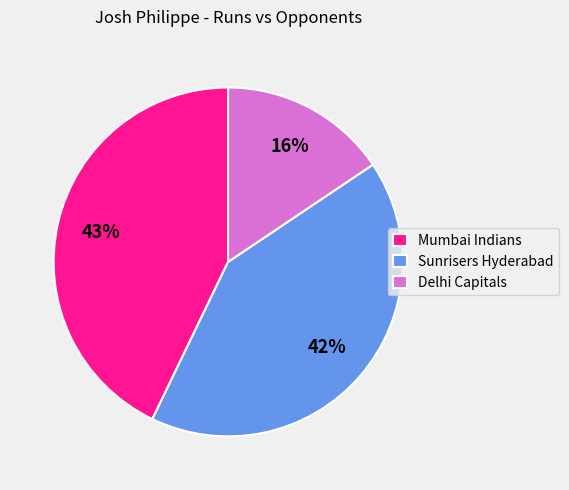

What percentage is the Sunrisers Hyderabad slice, to the nearest percent?

42%